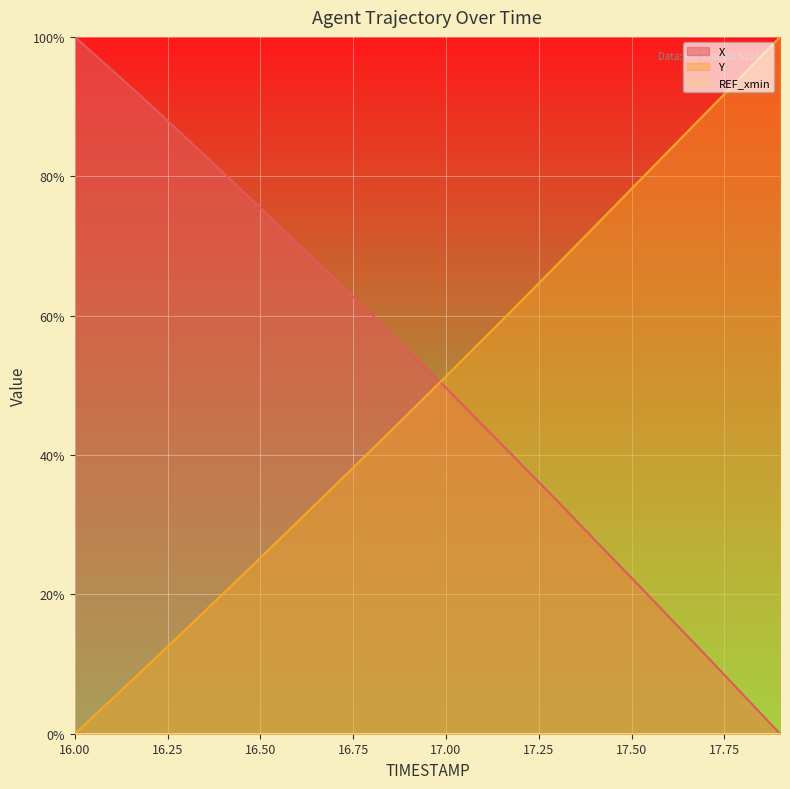

How many positive values does the X series have?

19